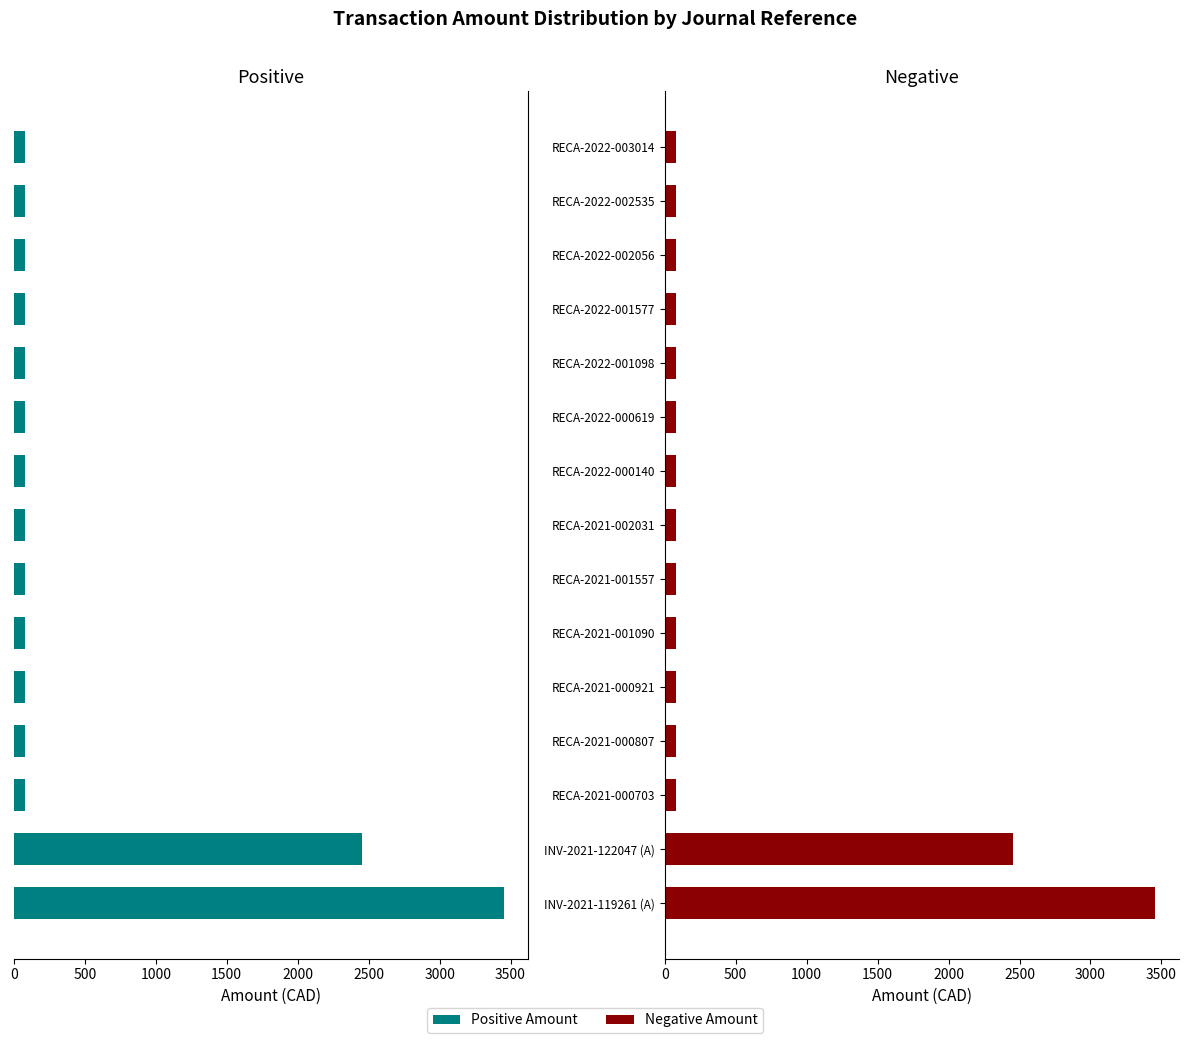

How many data points does each series have?

15